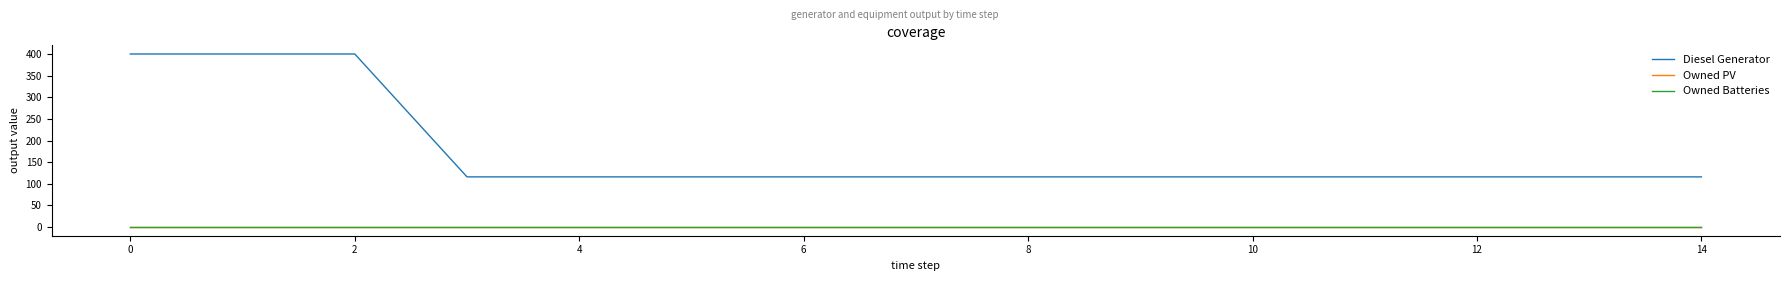

True or false: Diesel Generator has more than 2 points higher than both neighbors.

False